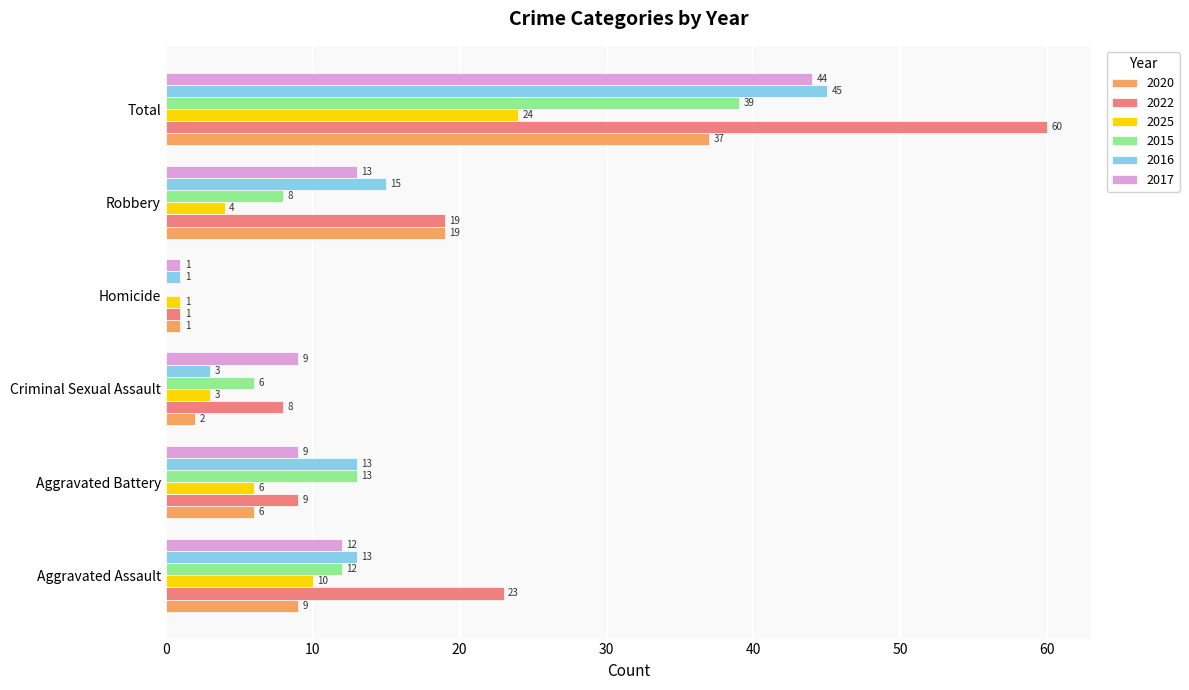

Read the 2022 value at Aggravated Assault.

23